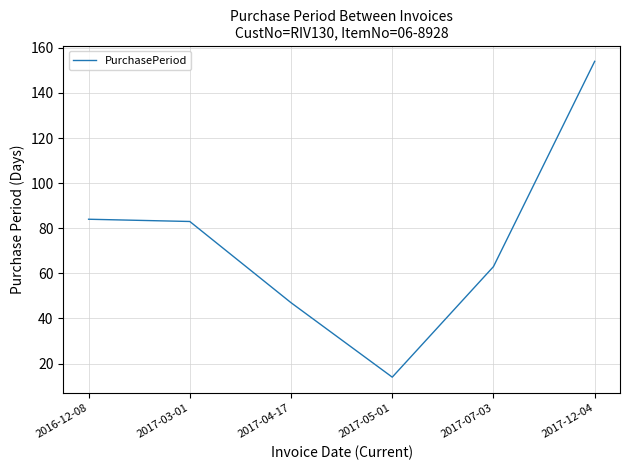

At which category does the chart reach its peak across all series?

2017-12-04